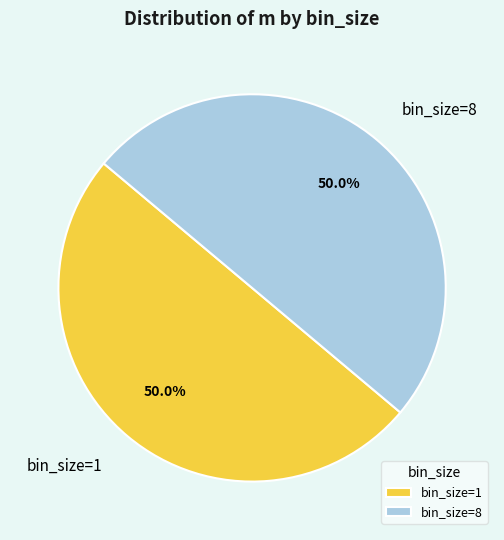

Combined, what portion of the pie is bin_size=1 and bin_size=8?

100.0%